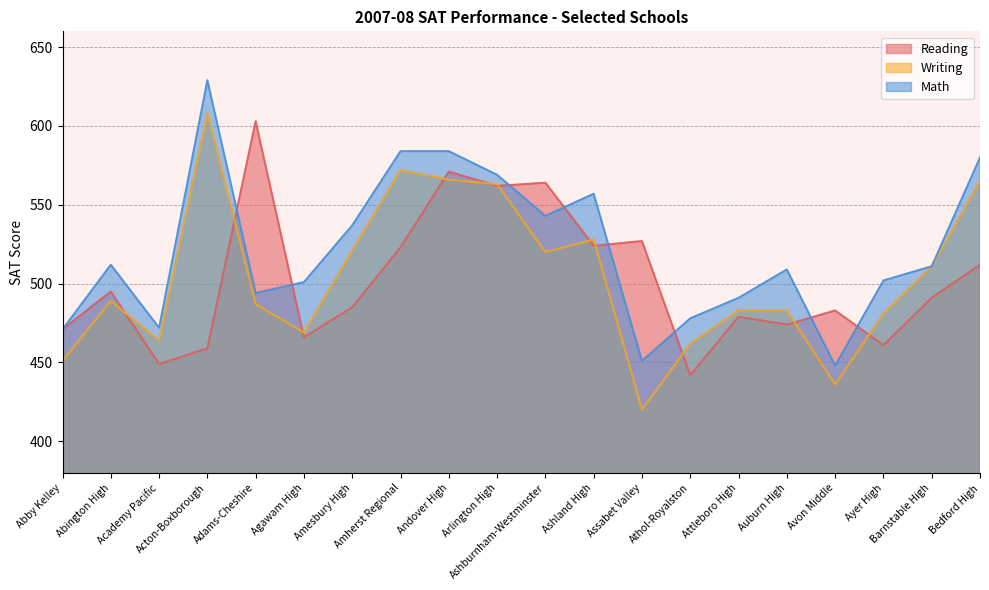

Which has a higher value, Ashland High or Abby Kelley?

Ashland High